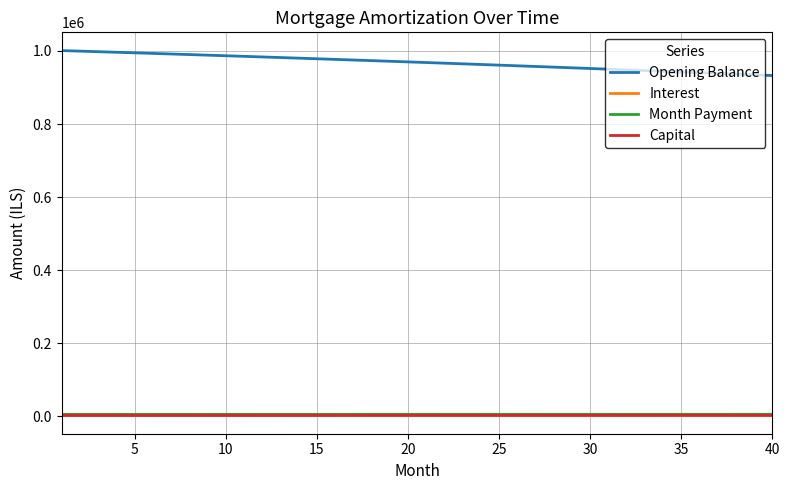

What is the difference between the maximum and minimum values in the Opening Balance series?

68382.4